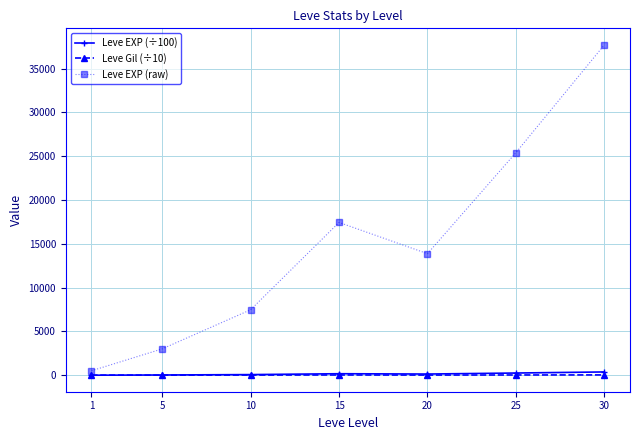

What is the difference between the Leve Gil (÷10) values at 5 and 10?

9.3